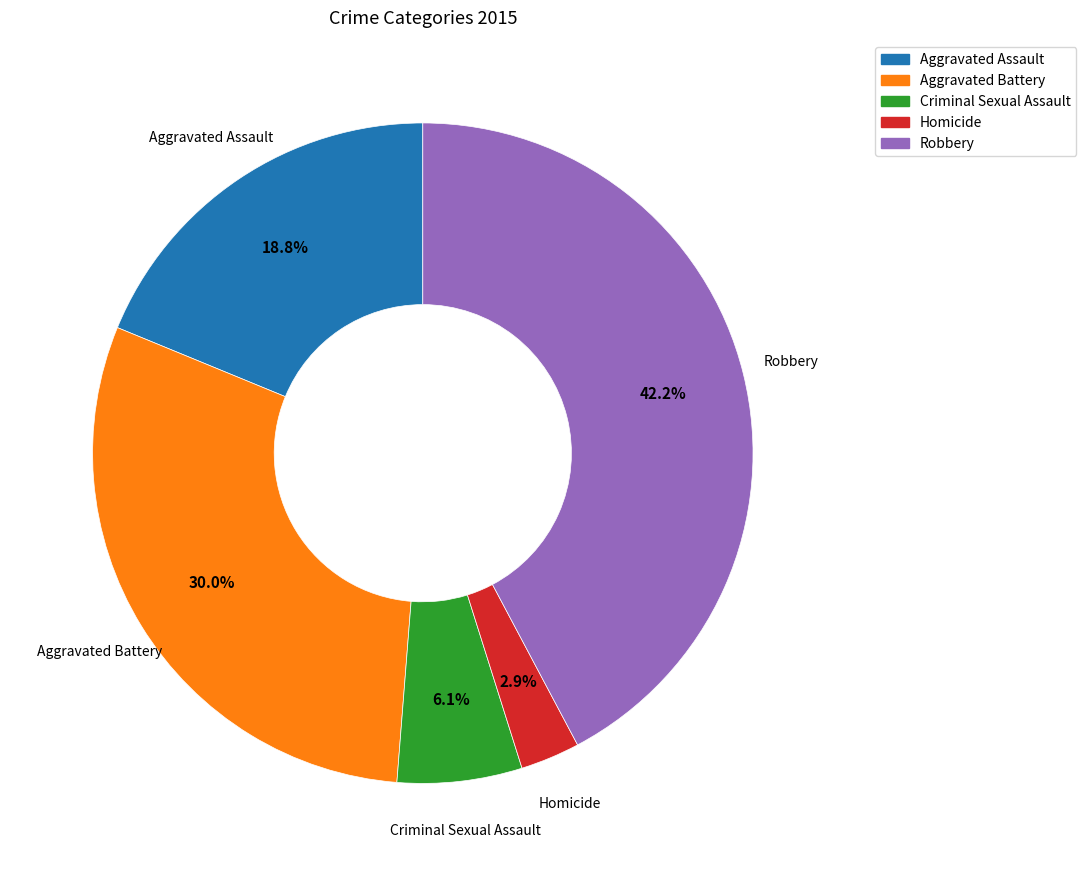

What is the total percentage of Aggravated Assault and Criminal Sexual Assault?

24.9%